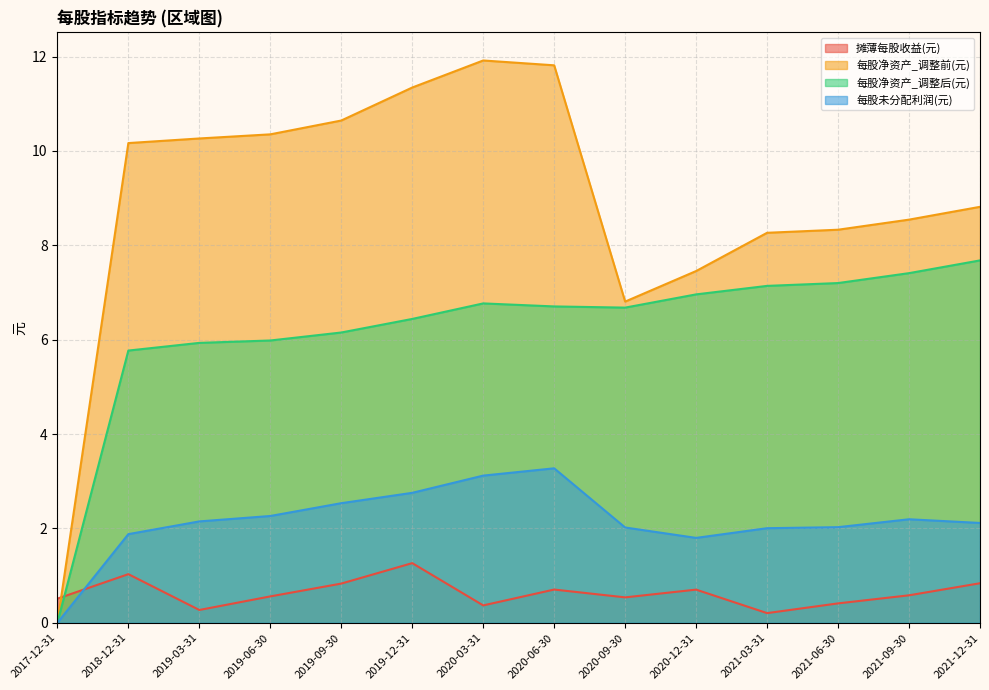

What is the difference between the maximum and second lowest values in the 每股未分配利润(元) series?

1.5